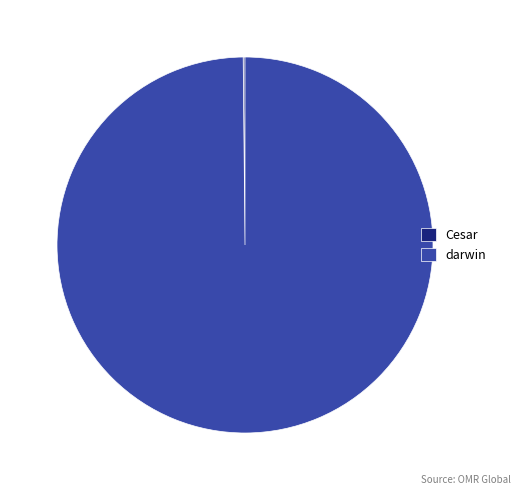

Which slice represents more than half of the pie?

darwin